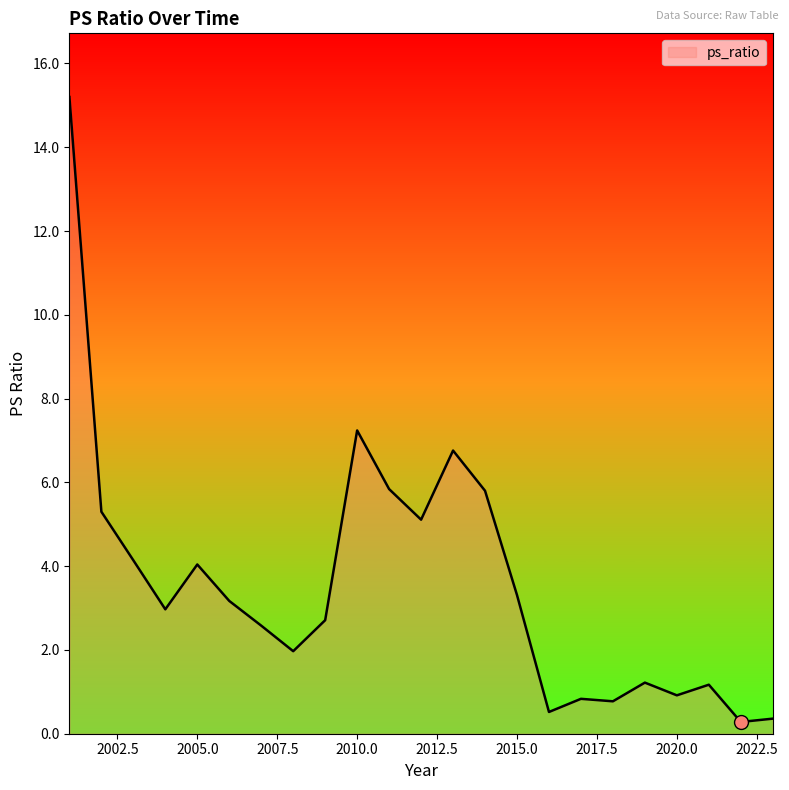

What is the sum of all values?

82.2